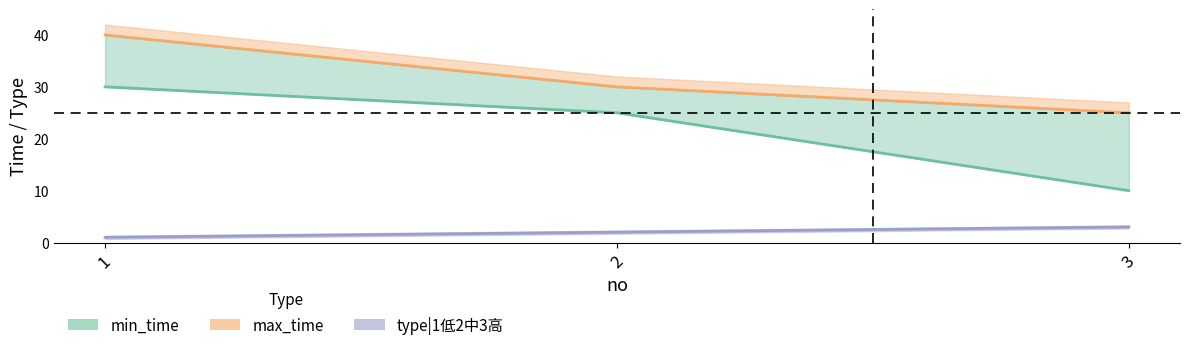

Does the chart display data point markers on the line(s)?

No